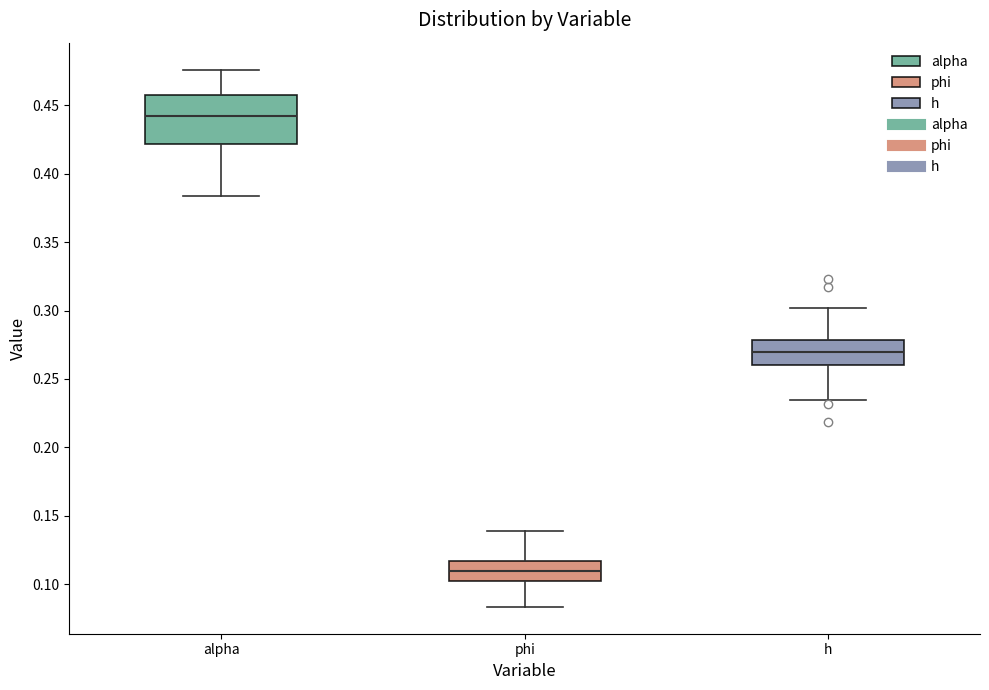

Where is the upper edge of the box for h on the y-axis? The values are not printed on the chart, so give them approximately, as read against the axis.

0.280